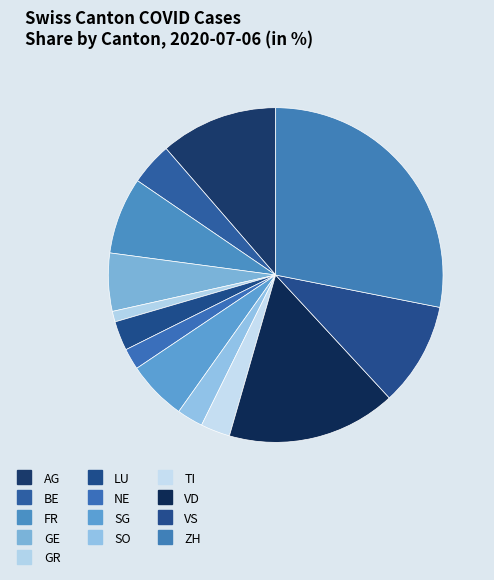

To the nearest percent, what is the combined percentage of SO and AG?

14%